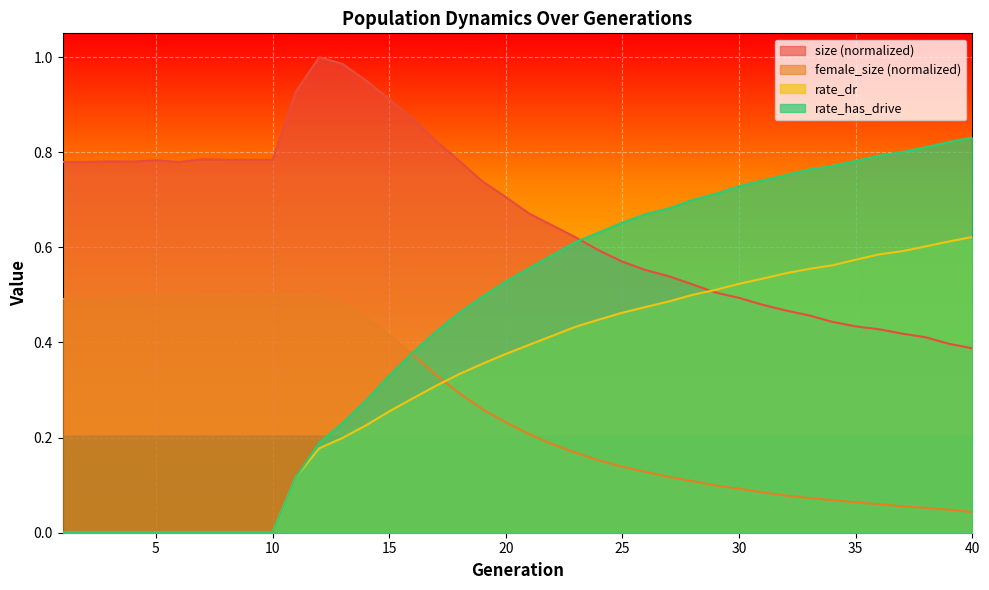

List the labels in order of rate_dr value, largest first.

40, 39, 38, 37, 36, 35, 34, 33, 32, 31, 30, 29, 28, 27, 26, 25, 24, 23, 22, 21, 20, 19, 18, 17, 16, 15, 14, 13, 12, 11, 1, 2, 3, 4, 5, 6, 7, 8, 9, 10